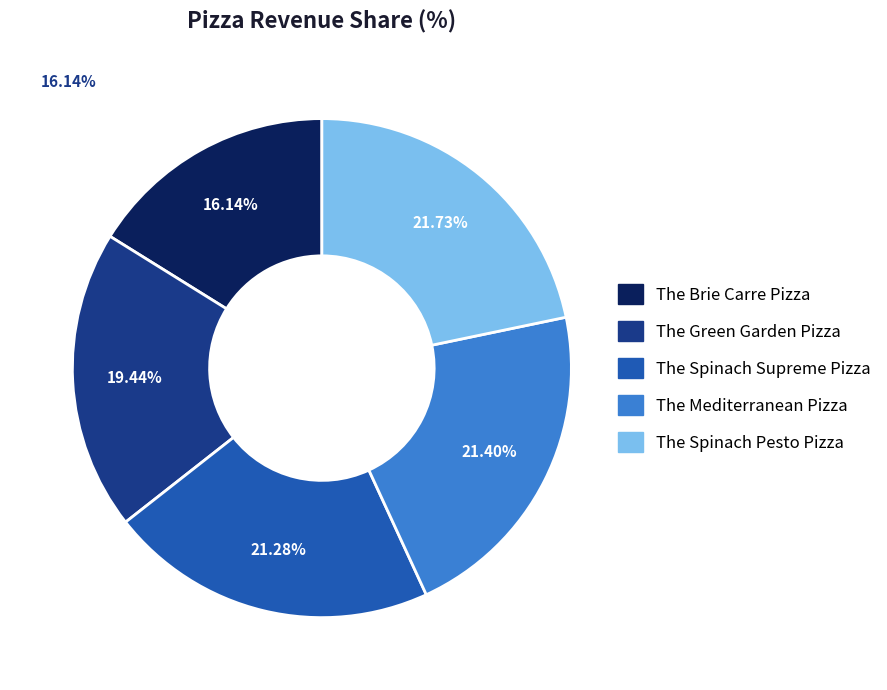

Is The Brie Carre Pizza the majority of the pie?

No